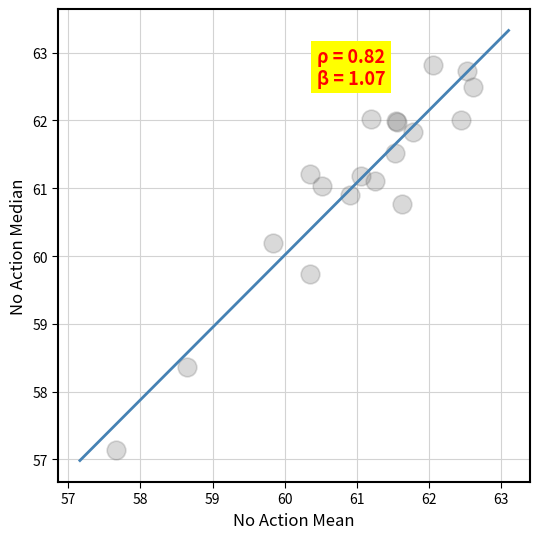

What Y value in the scatter plot is closest to 59?

58.4